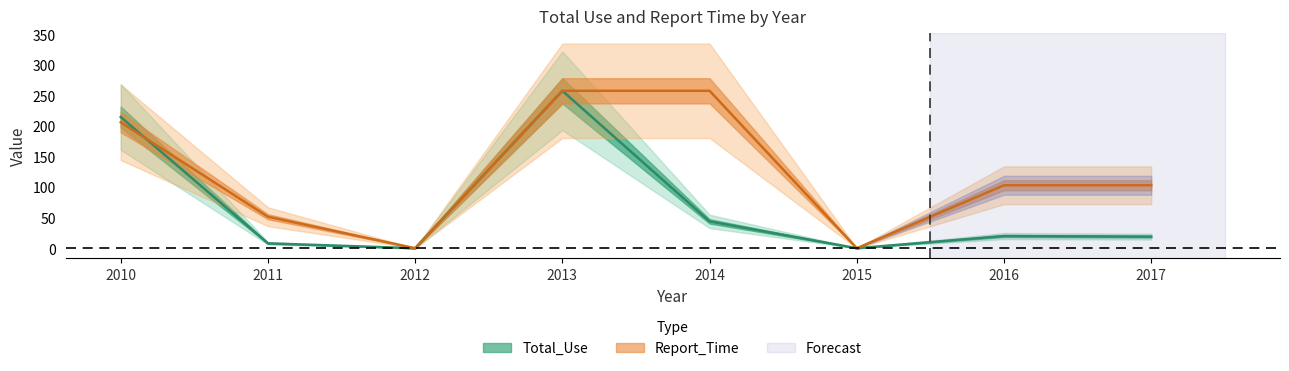

What is the difference between the maximum and minimum values in the Total_Use series?

258.0